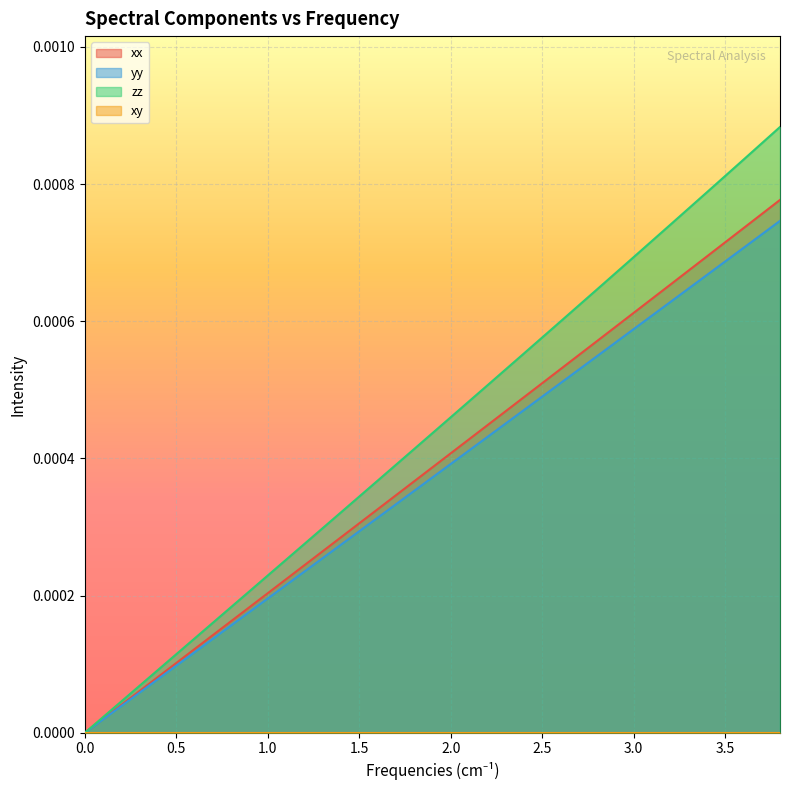

Which series has the largest range (max minus min)?

zz